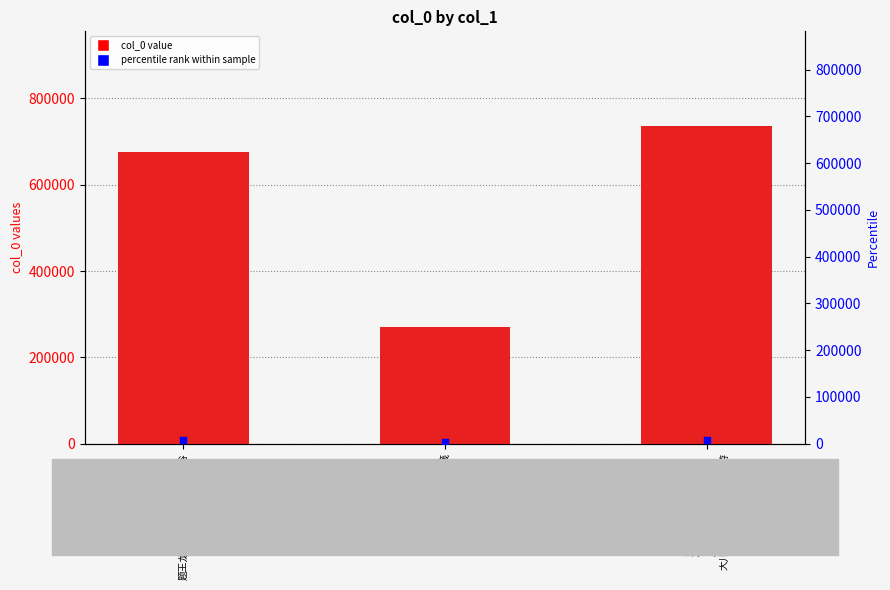

Which series has the widest spread of Y values?

col_0